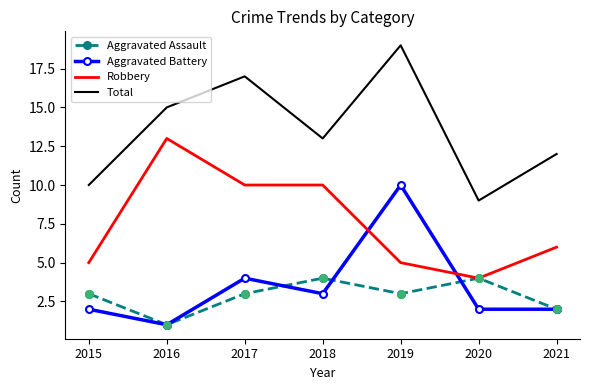

Is the value of Aggravated Assault at 2021 greater than the value of Total at 2017?

No